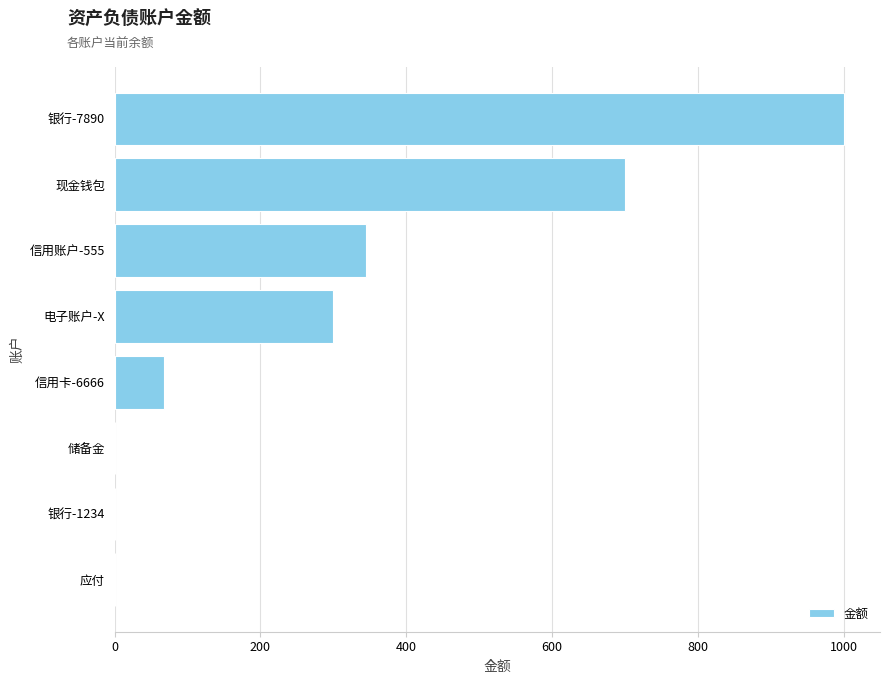

At which label is the value closest to 500?

信用账户-555